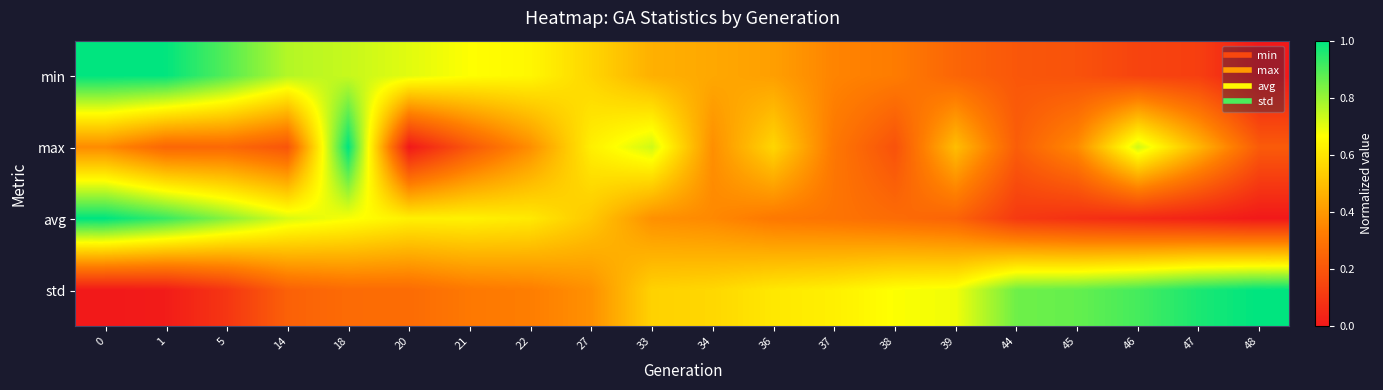

Reading left to right, list all the values displayed in this chart.

min: 0=1.0	1=1.0	5=0.9	14=0.8	18=0.7	20=0.7	21=0.7	22=0.6	27=0.6	33=0.5	34=0.4	36=0.4	37=0.3	38=0.3	39=0.3	44=0.2	45=0.2	46=0.1	47=0.1	48=0.0
max: 0=0.4	1=0.3	5=0.3	14=0.2	18=1.0	20=0.0	21=0.2	22=0.4	27=0.6	33=0.7	34=0.4	36=0.6	37=0.3	38=0.2	39=0.5	44=0.2	45=0.4	46=0.7	47=0.5	48=0.2
avg: 0=1.0	1=0.9	5=0.8	14=0.7	18=0.7	20=0.6	21=0.6	22=0.6	27=0.5	33=0.4	34=0.4	36=0.3	37=0.3	38=0.3	39=0.2	44=0.1	45=0.1	46=0.1	47=0.0	48=0.0
std: 0=0.0	1=0.0	5=0.1	14=0.2	18=0.3	20=0.3	21=0.3	22=0.3	27=0.4	33=0.5	34=0.6	36=0.6	37=0.6	38=0.7	39=0.7	44=0.9	45=0.9	46=0.9	47=1.0	48=1.0